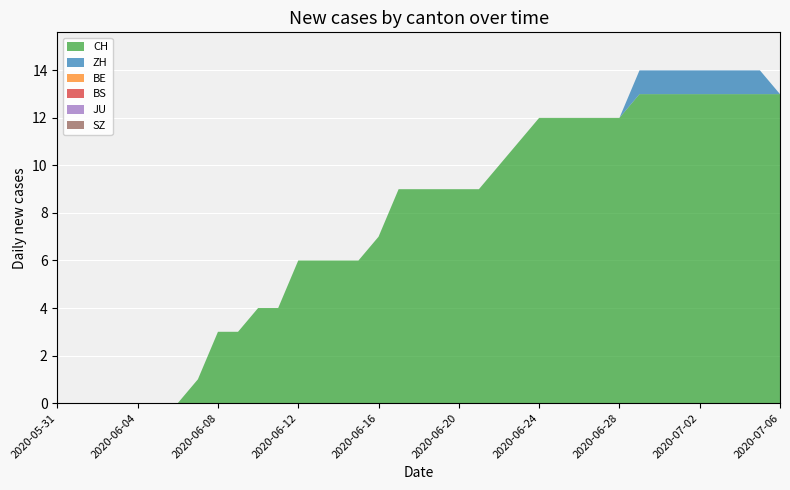

Reading right to left, transcribe all the data shown in this chart.

CH: 13	13	13	13	13	13	13	13	12	12	12	12	12	11	10	9	9	9	9	9	7	6	6	6	6	4	4	3	3	1	0	0	0	0	0	0	0
ZH: 0	1	1	1	1	1	1	1	0	0	0	0	0	0	0	0	0	0	0	0	0	0	0	0	0	0	0	0	0	0	0	0	0	0	0	0	0
BE: 0	0	0	0	0	0	0	0	0	0	0	0	0	0	0	0	0	0	0	0	0	0	0	0	0	0	0	0	0	0	0	0	0	0	0	0	0
BS: 0	0	0	0	0	0	0	0	0	0	0	0	0	0	0	0	0	0	0	0	0	0	0	0	0	0	0	0	0	0	0	0	0	0	0	0	0
JU: 0	0	0	0	0	0	0	0	0	0	0	0	0	0	0	0	0	0	0	0	0	0	0	0	0	0	0	0	0	0	0	0	0	0	0	0	0
SZ: 0	0	0	0	0	0	0	0	0	0	0	0	0	0	0	0	0	0	0	0	0	0	0	0	0	0	0	0	0	0	0	0	0	0	0	0	0